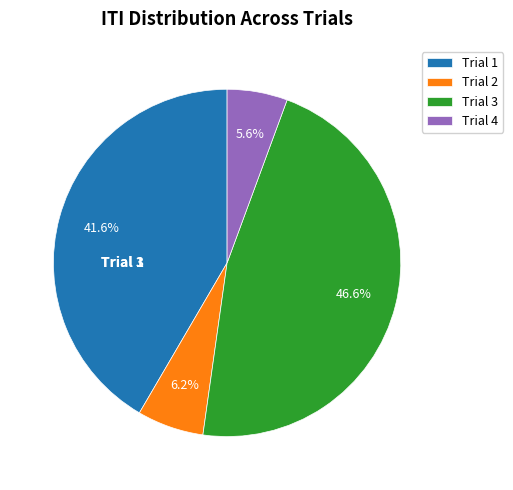

What portion of the pie excludes Trial 1?

58.4%